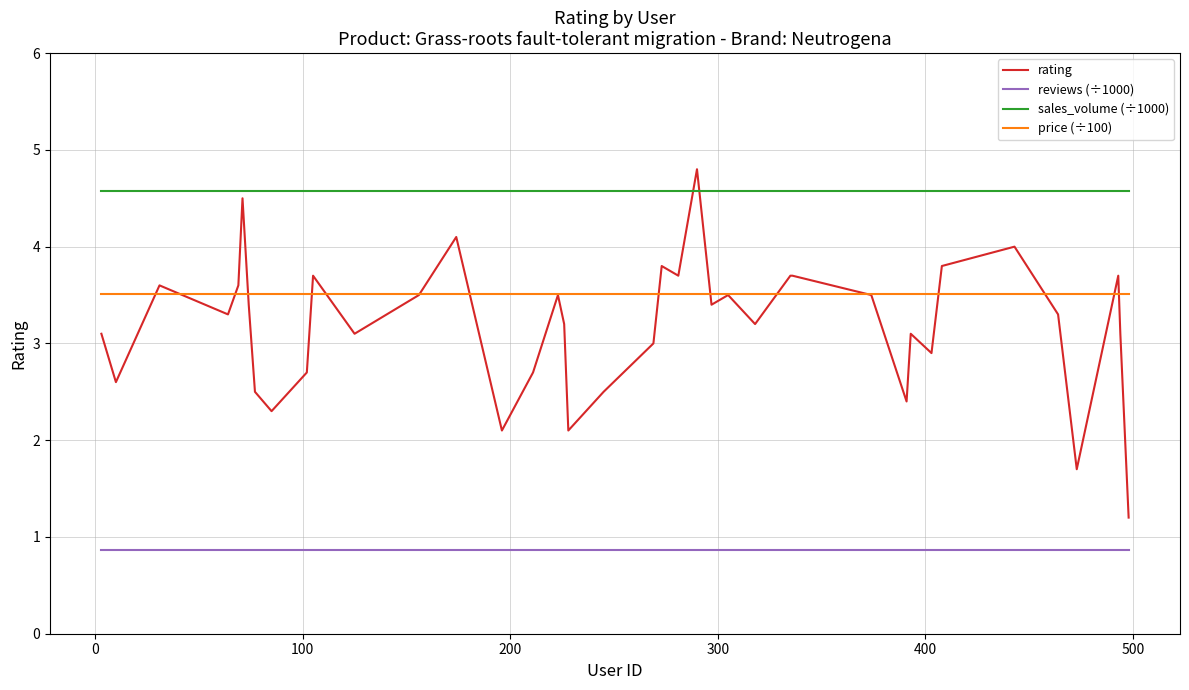

Which series has the largest range (max minus min)?

rating